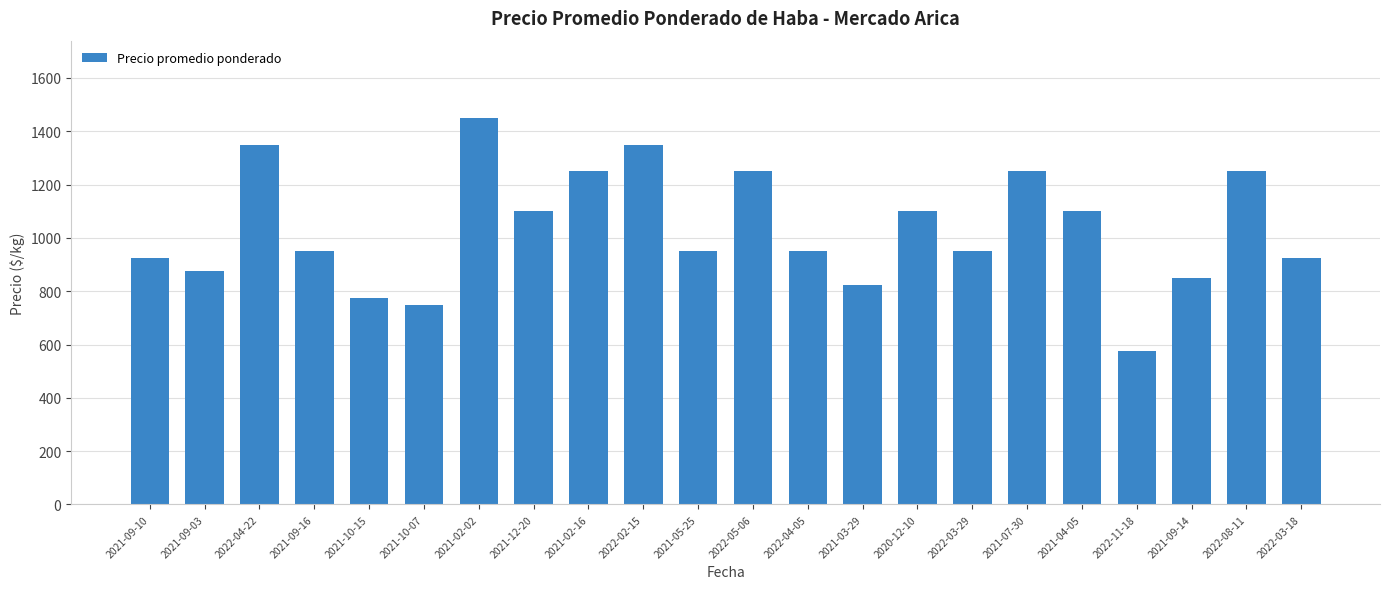

What is the difference between the maximum and minimum values?

875